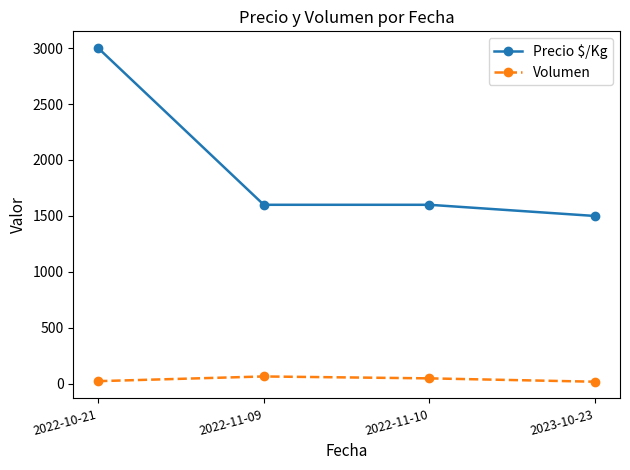

Rank the series at 2022-11-10 from lowest to highest value.

Volumen, Precio $/Kg